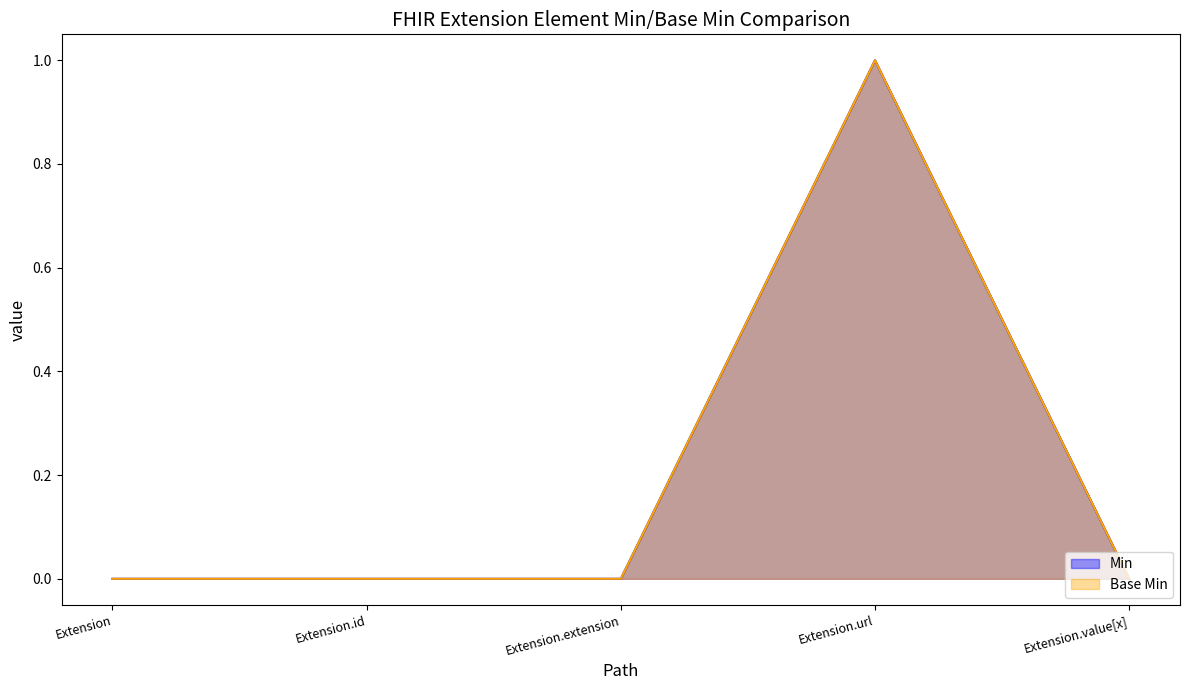

List the series in order of their peak value, lowest first.

Min, Base Min